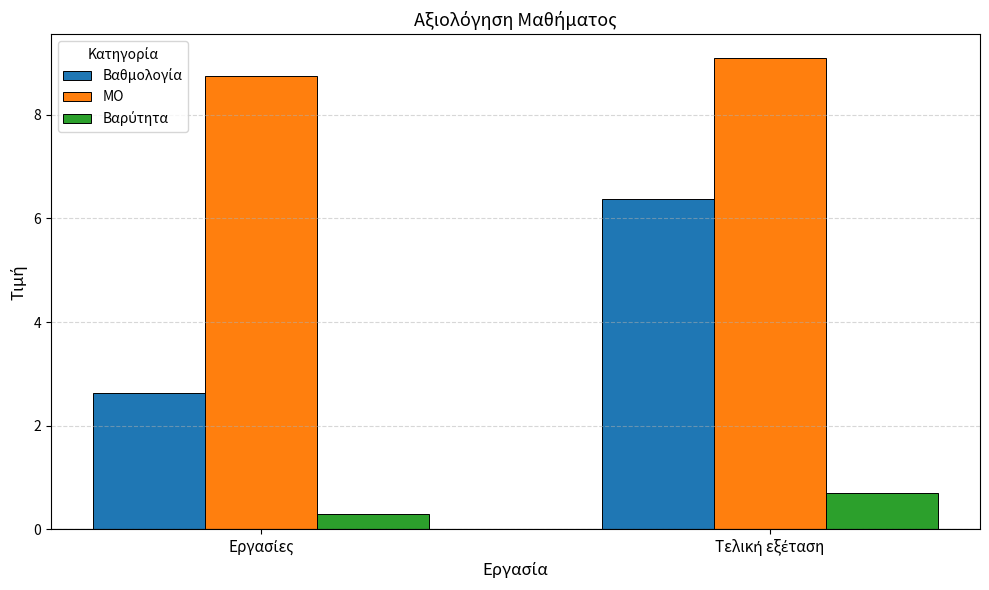

Which series has the largest total across all categories?

MO